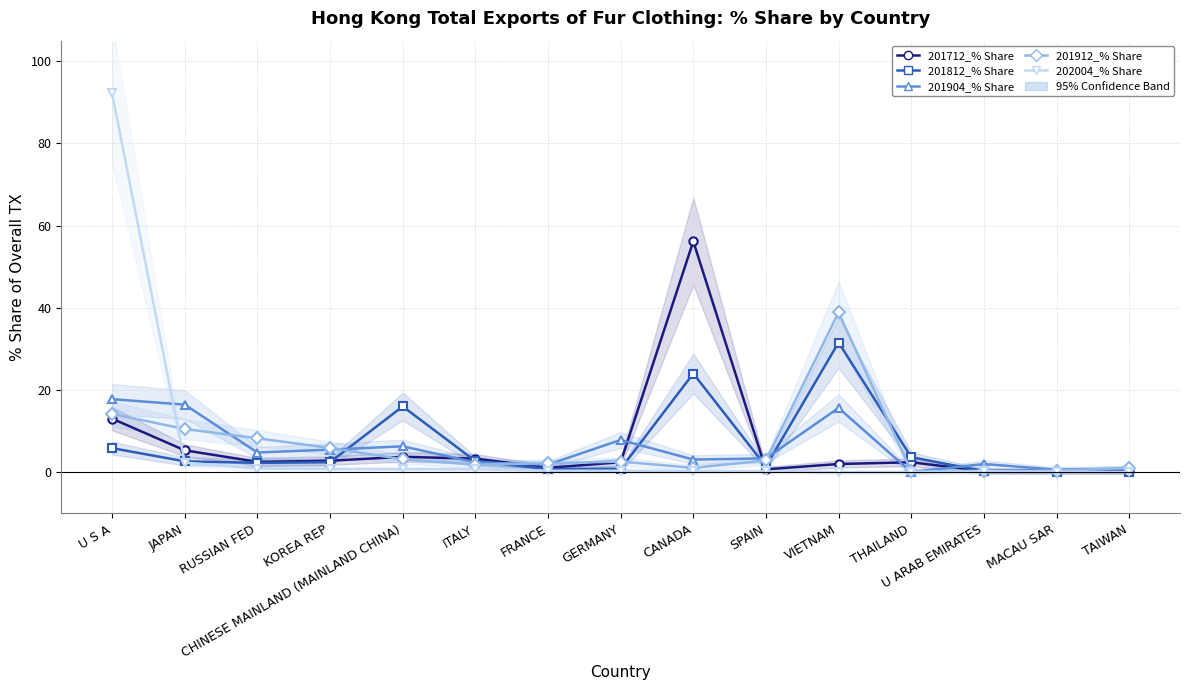

How many lines are shown in the chart?

5